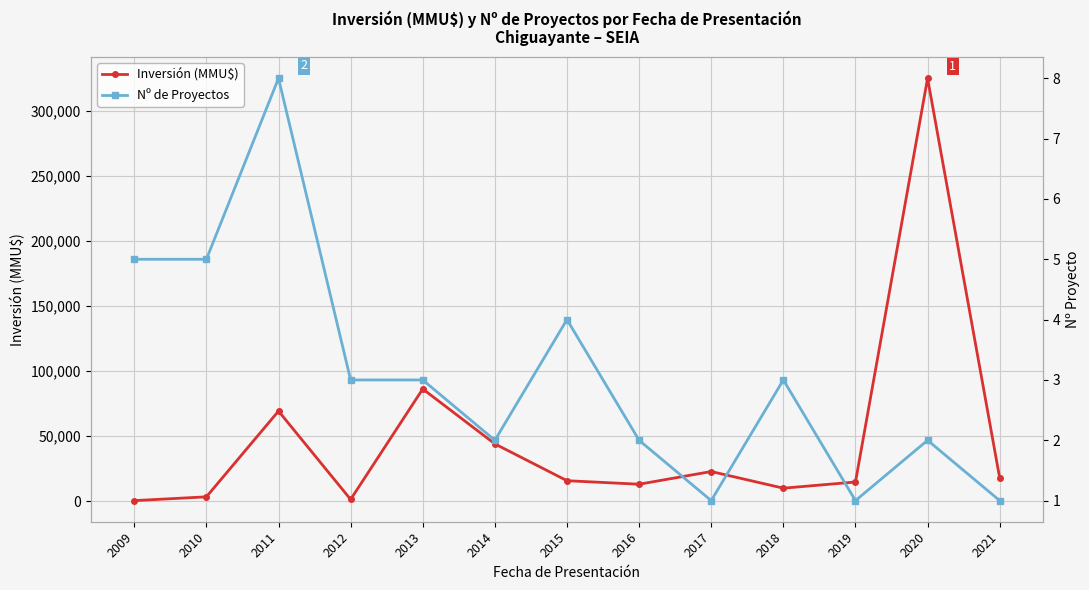

What is the difference between the Inversión (MMU$) values at 2015 and 2013?

70522